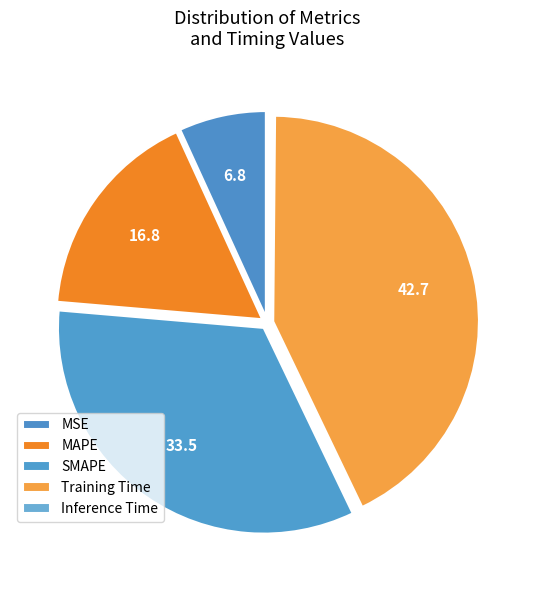

True or false: Inference Time accounts for 1% of the total.

False